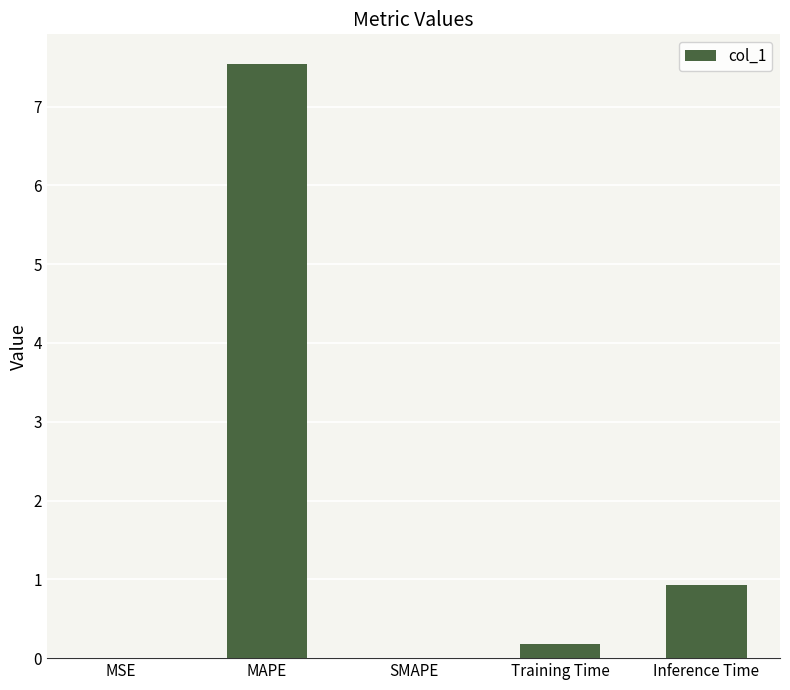

What is the change in value from MAPE to Training Time?

-7.4